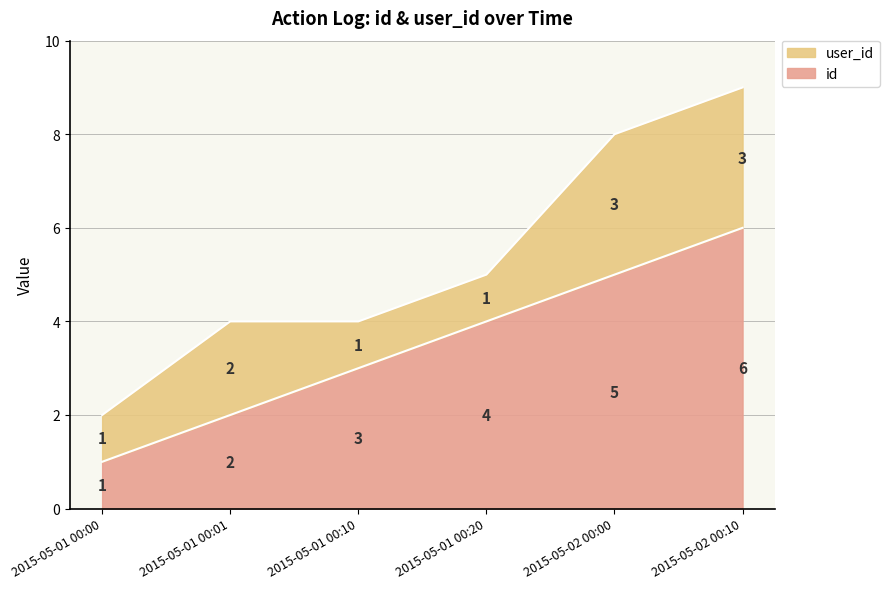

At which category does the chart reach its peak across all series?

2015-05-02 00:10